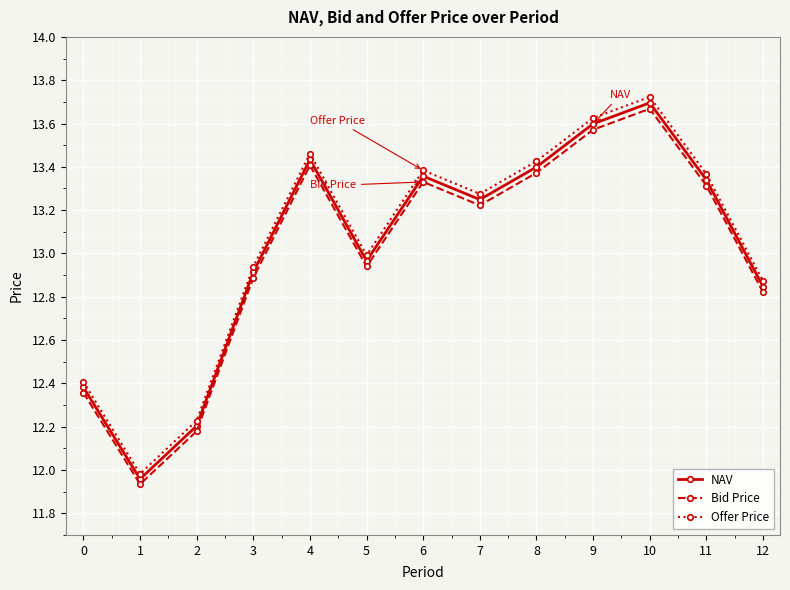

Is this an area chart (filled region under the line)?

No